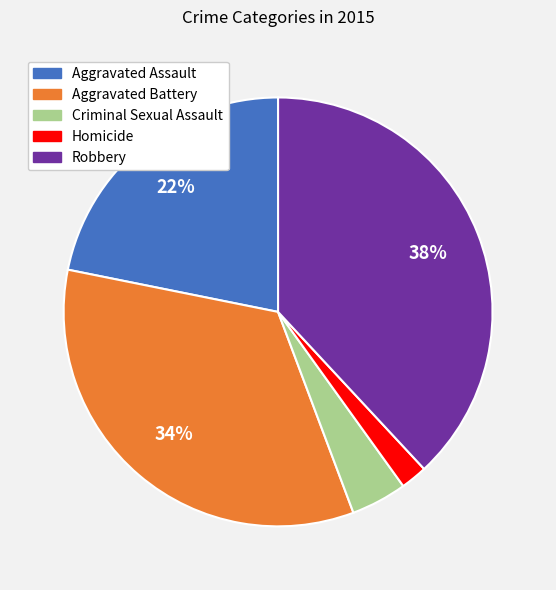

Is the sum of Homicide and Aggravated Battery greater than half?

No